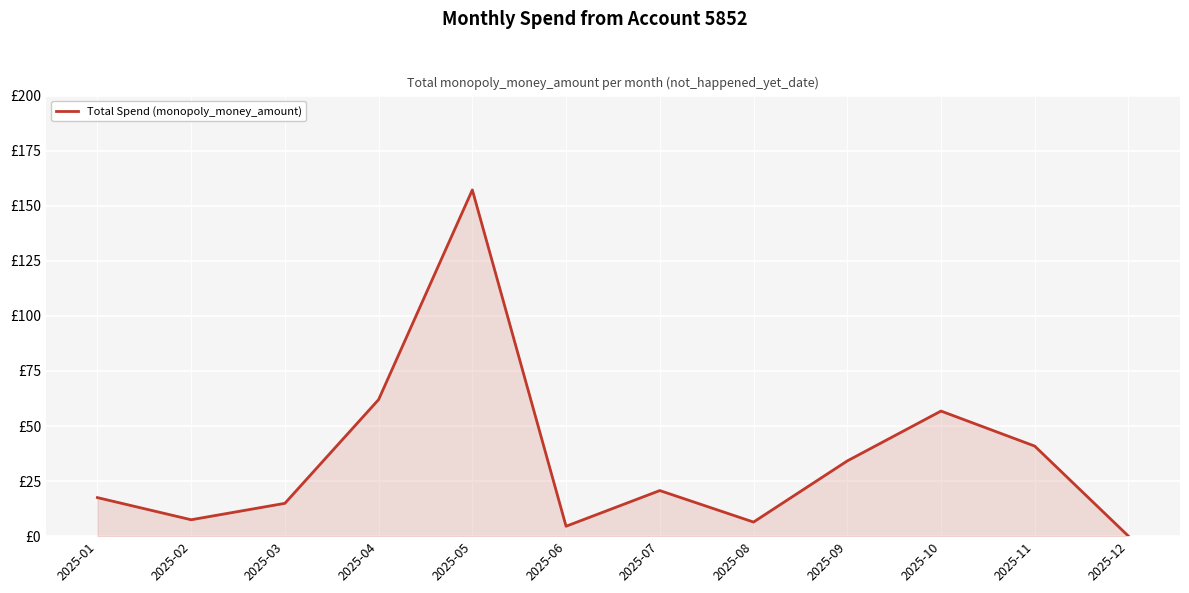

What is the maximum value shown in the chart?

157.2